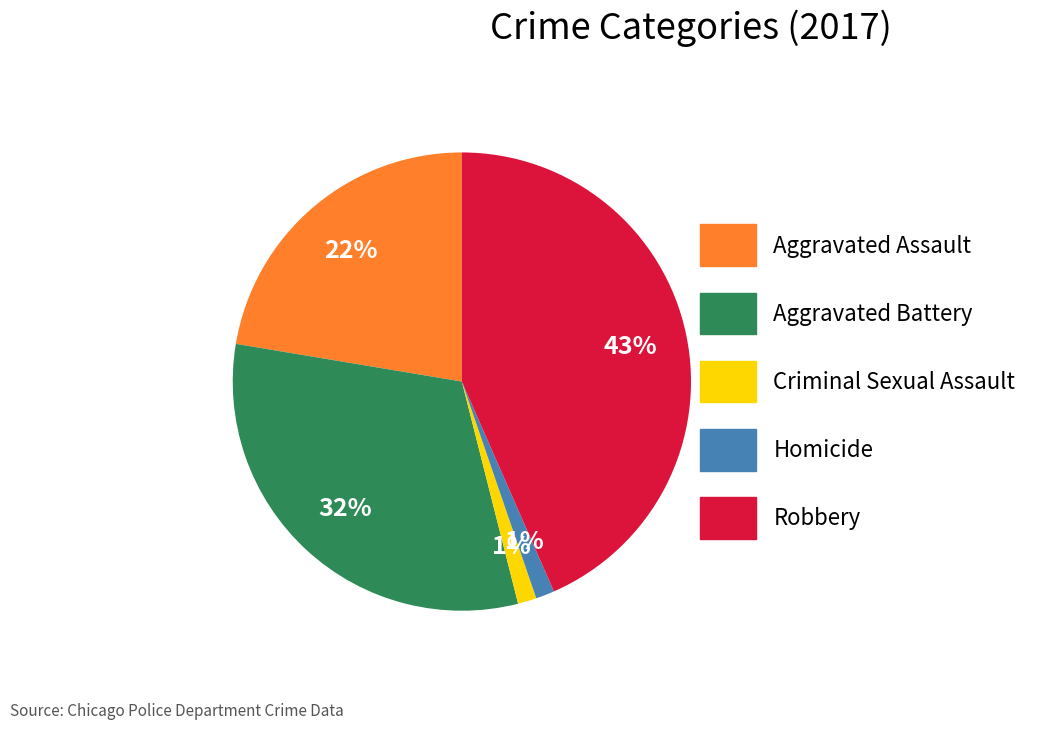

Does Aggravated Assault account for over 50% of the chart?

No